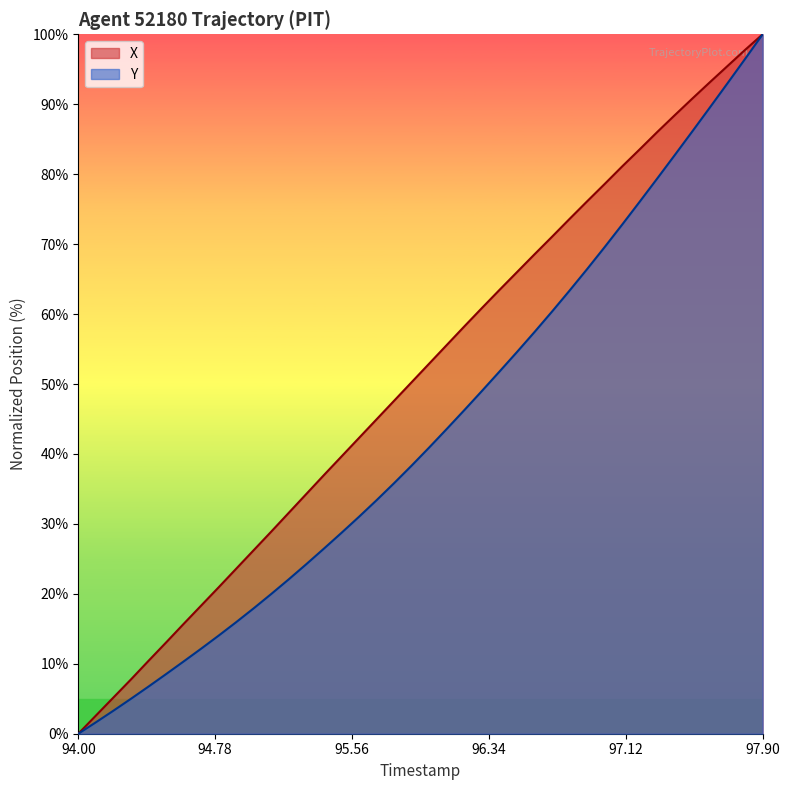

Rank the series by their average value, from lowest to highest.

Y, X